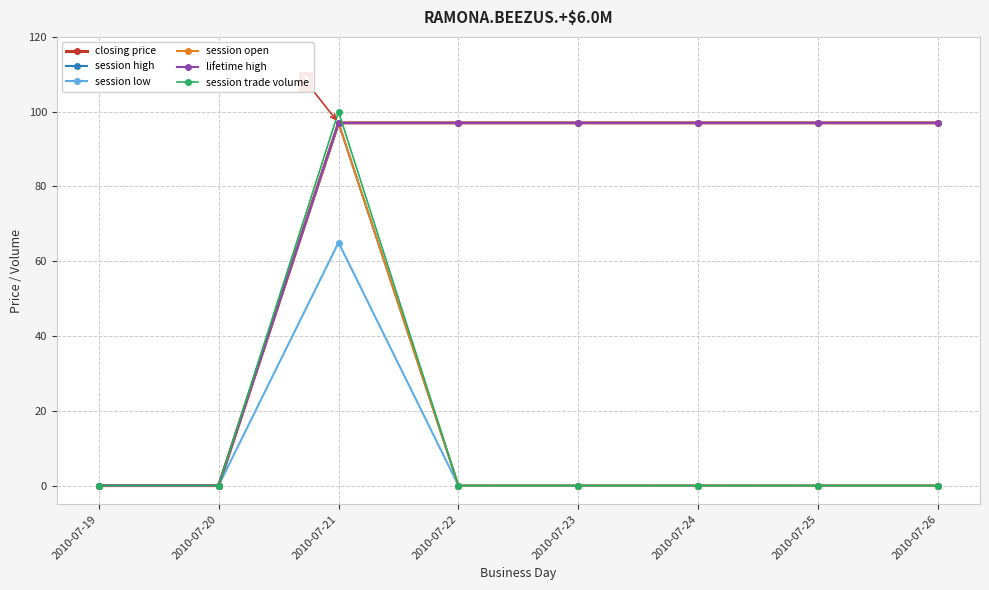

Is this an area chart (filled region under the line)?

No